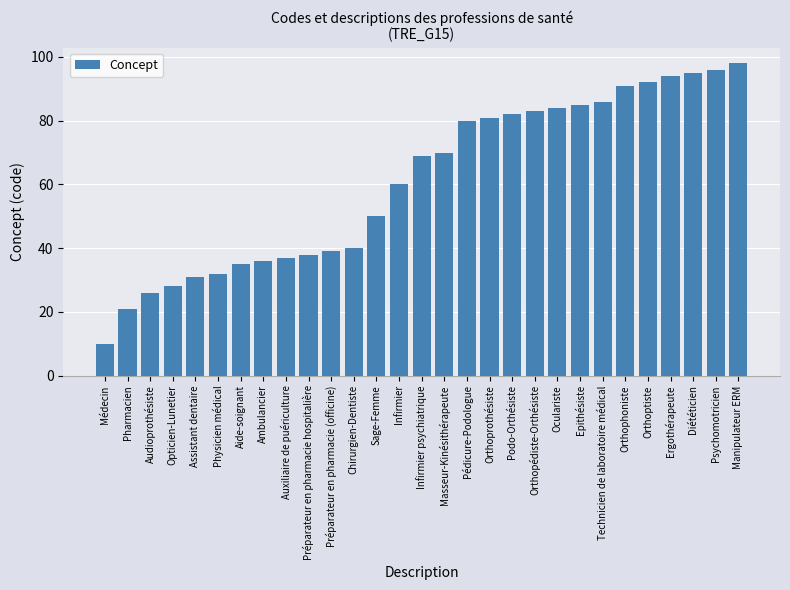

At which label is the value closest to 54?

Sage-Femme